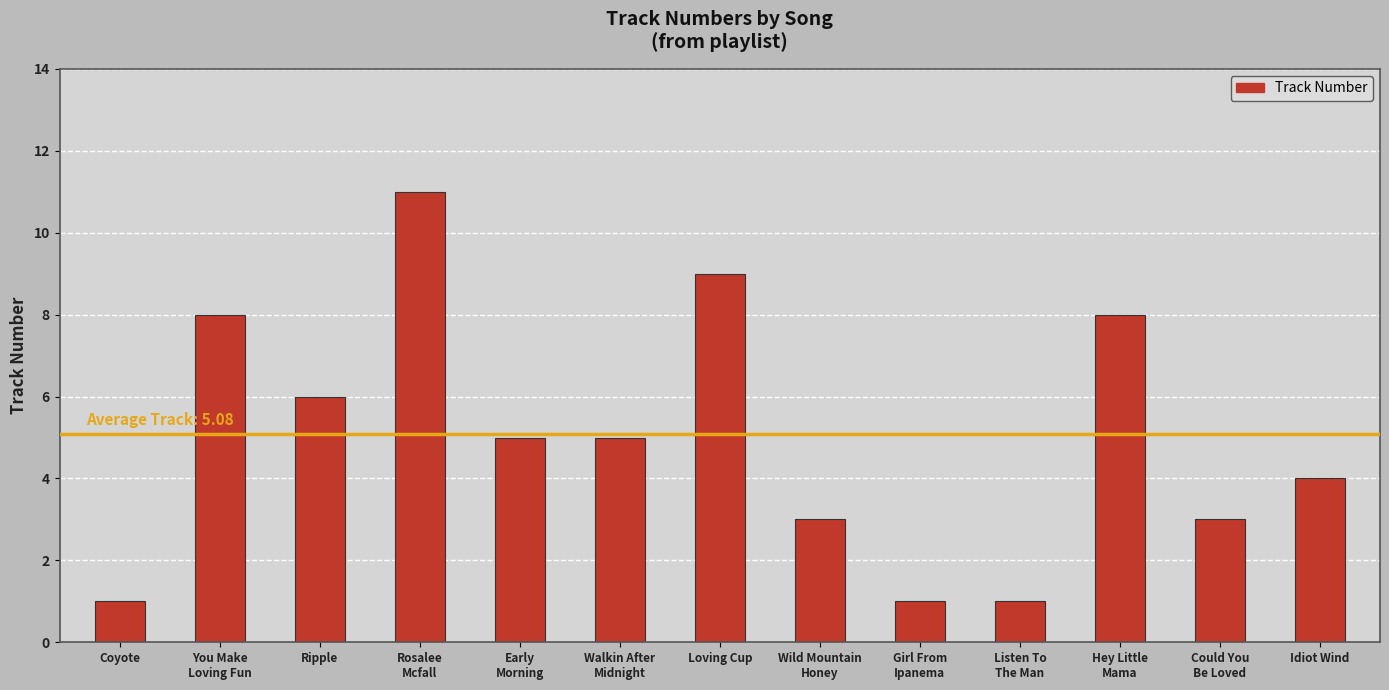

Reading left to right, what are all the values shown in this chart?

1	8	6	11	5	5	9	3	1	1	8	3	4